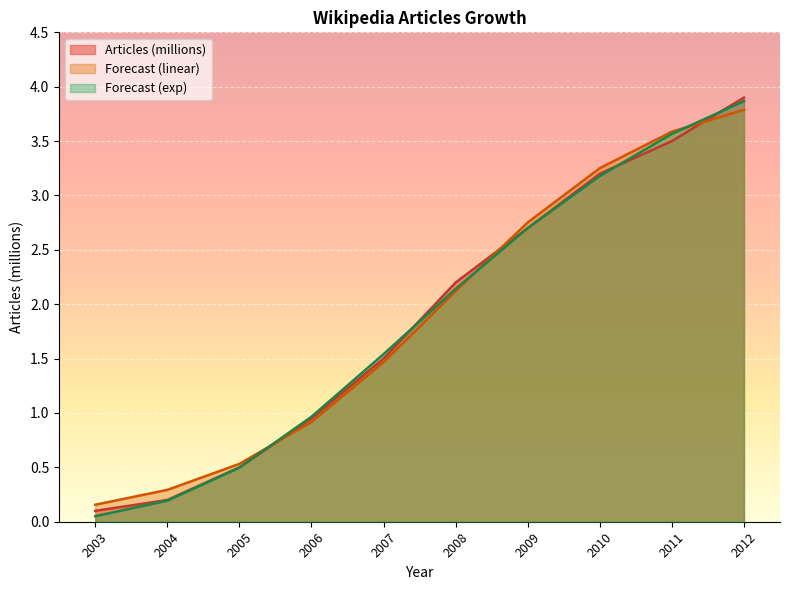

At which label is Forecast (exp) closest to 1?

2006